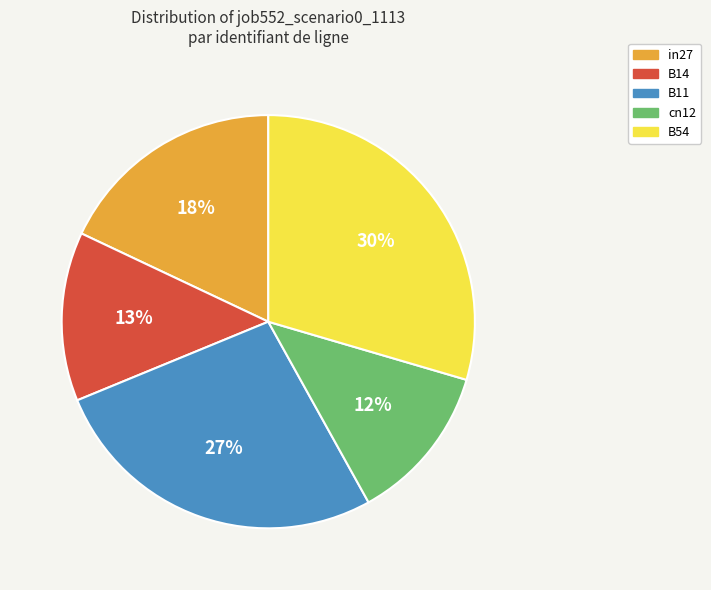

To the nearest percent, what portion does in27 represent?

18%